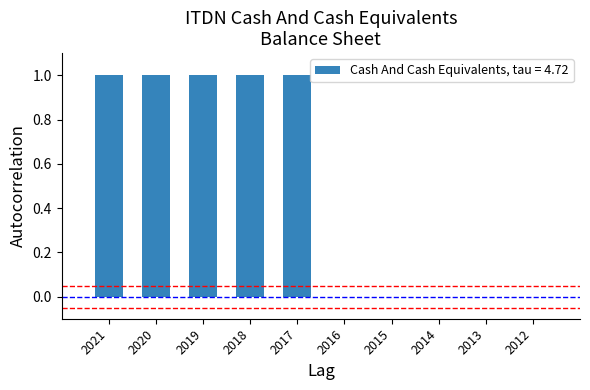

Are the bars horizontal?

No